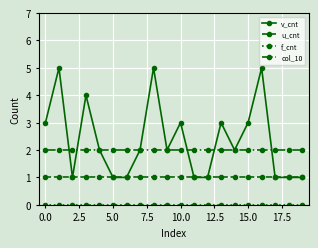

True or false: col_10 and u_cnt cross at least once.

False